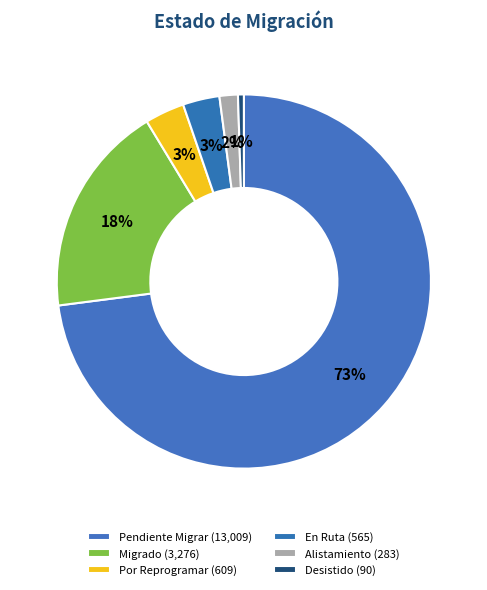

The Migrado slice represents 18% of the pie. True or false?

True